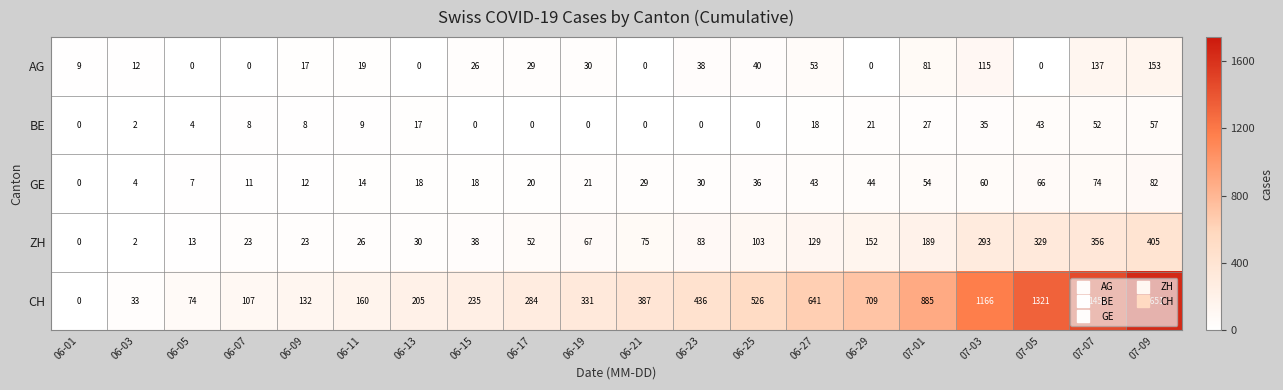

Which series has the largest range (max minus min)?

CH